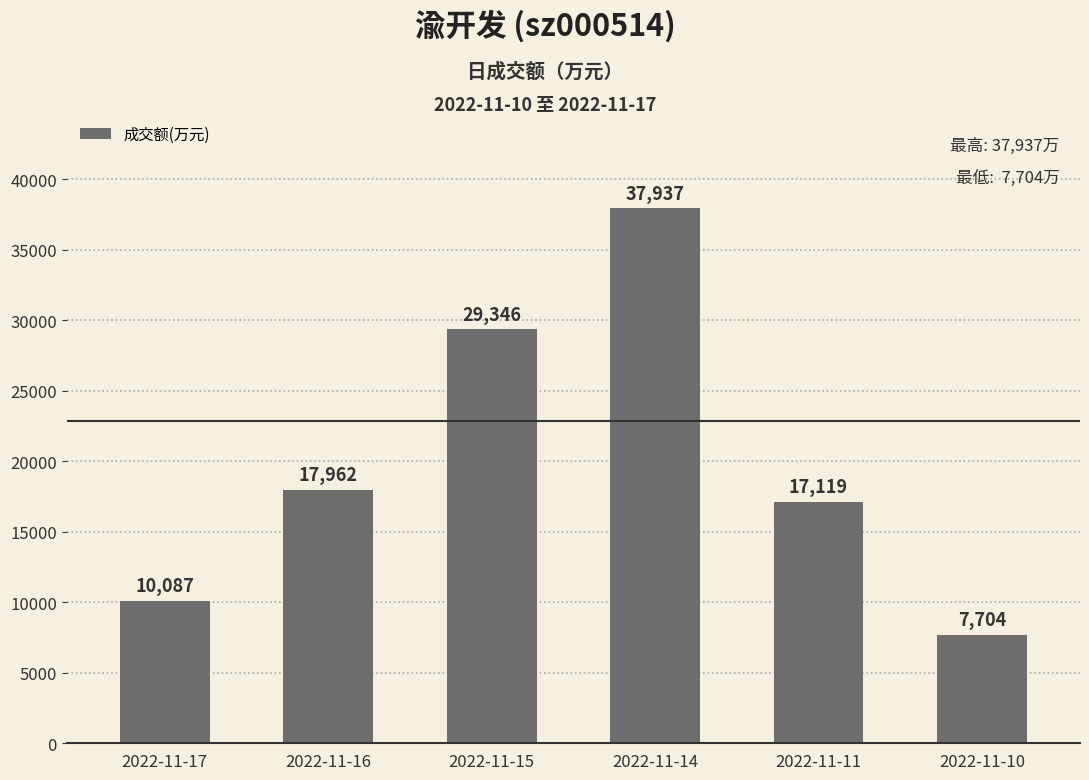

Reading right to left, what are all the values shown in this chart?

2022-11-10=7704	2022-11-11=17119	2022-11-14=37937	2022-11-15=29346	2022-11-16=17962	2022-11-17=10087